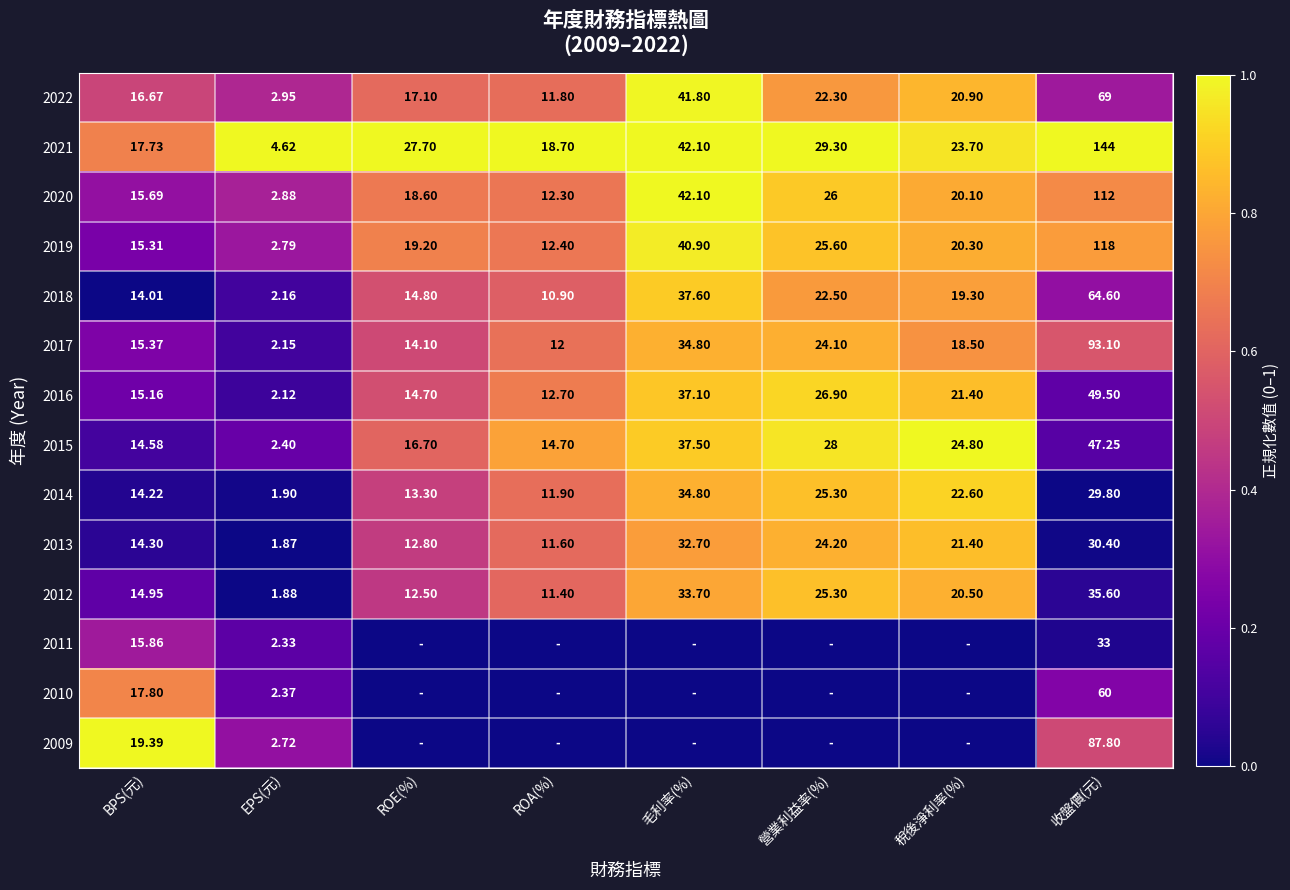

Which category has the lowest value in the 2012 series?

EPS(元)